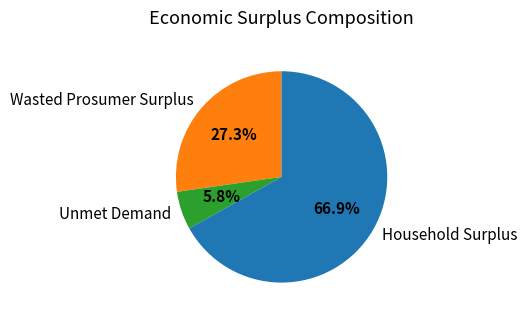

How many segments does this pie chart have?

3